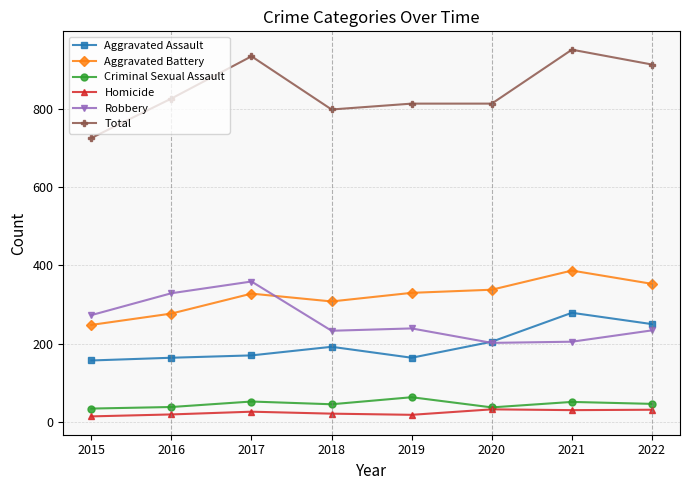

What is the sum of the Criminal Sexual Assault values at 2015 and 2018?

79